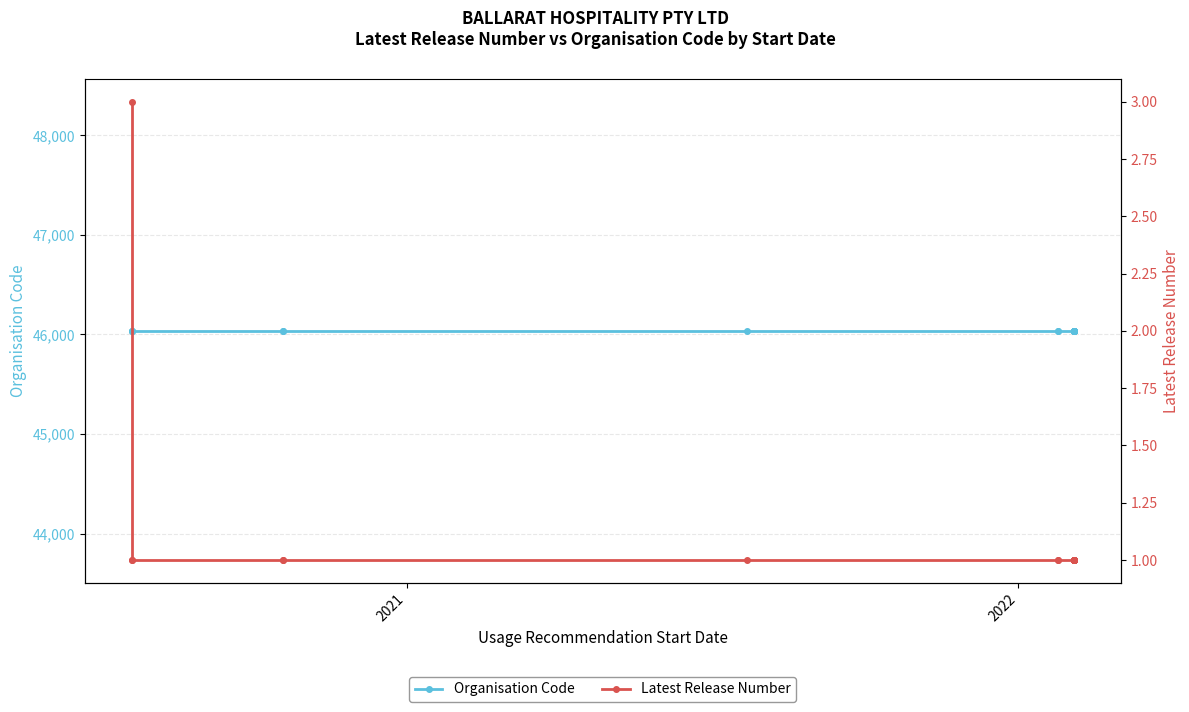

True or false: Latest Release Number has more than 0 points higher than both neighbors.

False